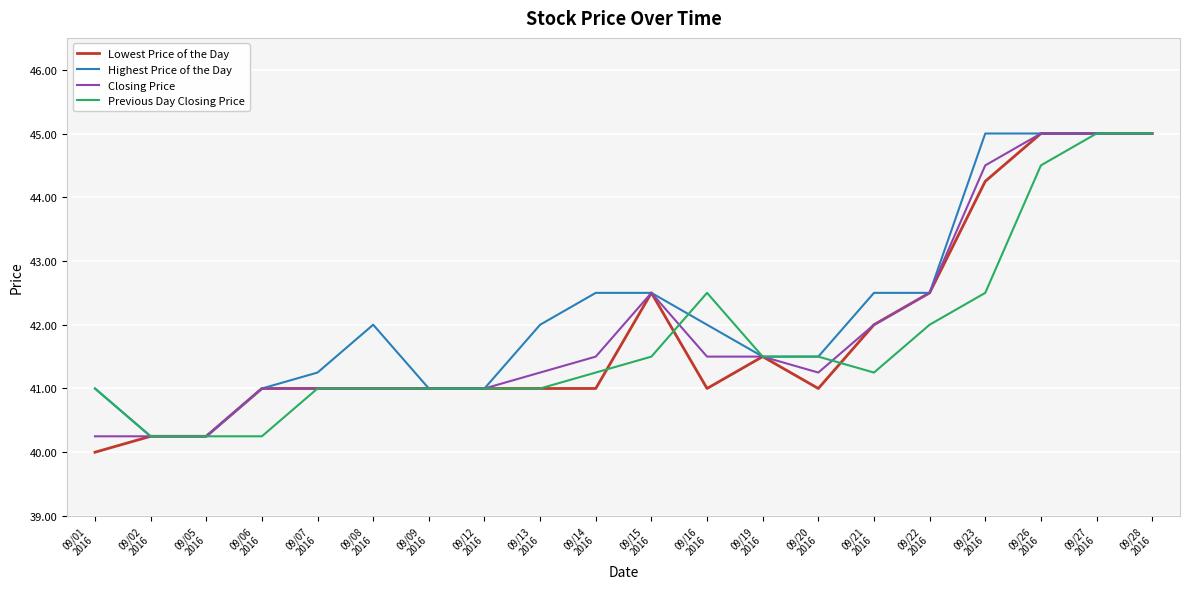

What is the minimum value shown in the chart?

40.0